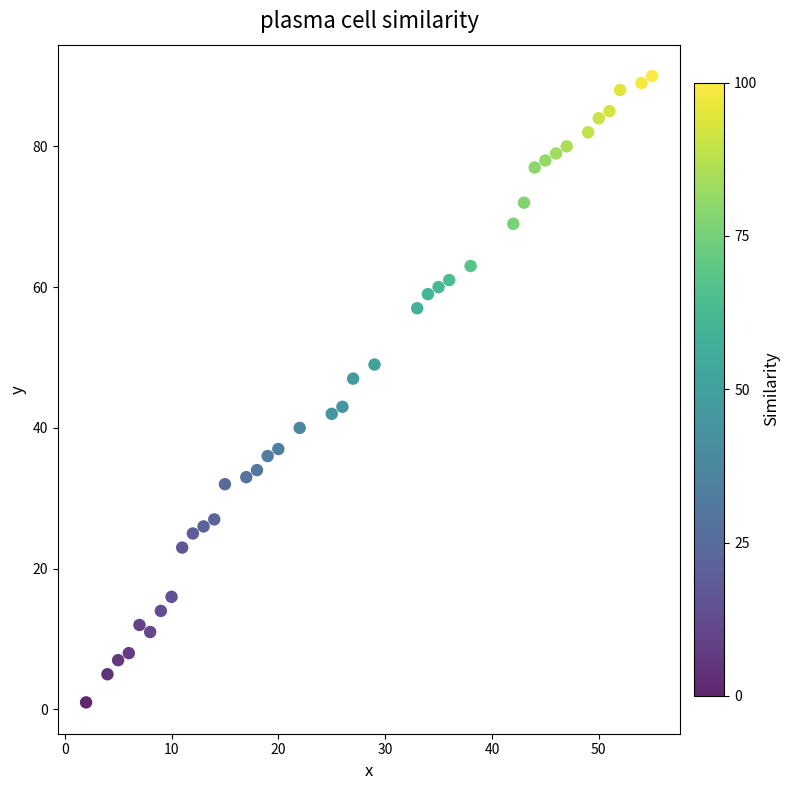

What is the range of Y values (max minus min)?

89